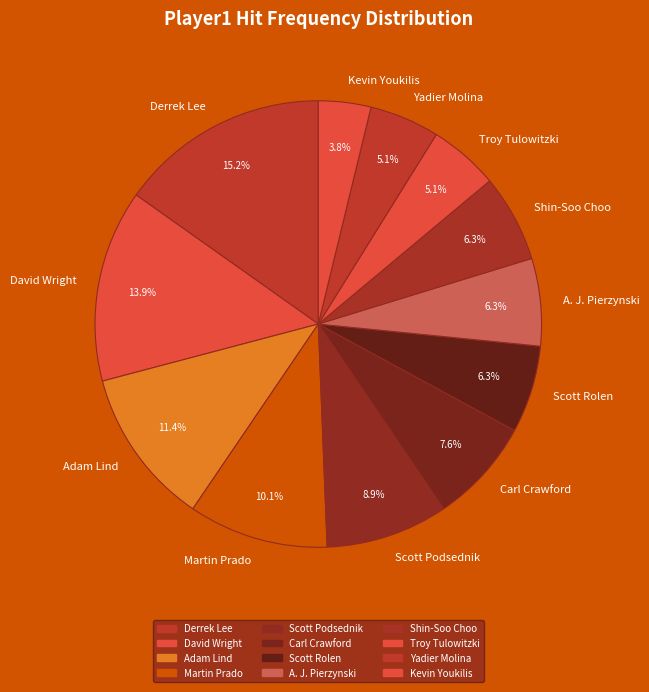

Which slice is the smallest?

Kevin Youkilis